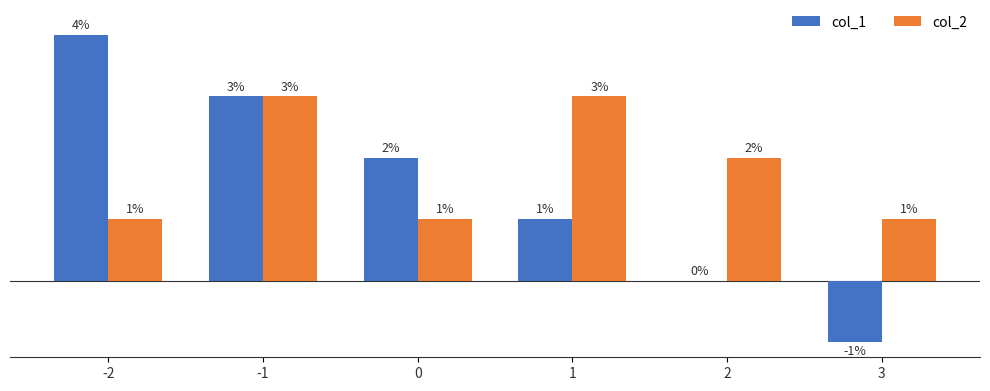

Are the bars grouped side by side (vs. stacked)?

Yes